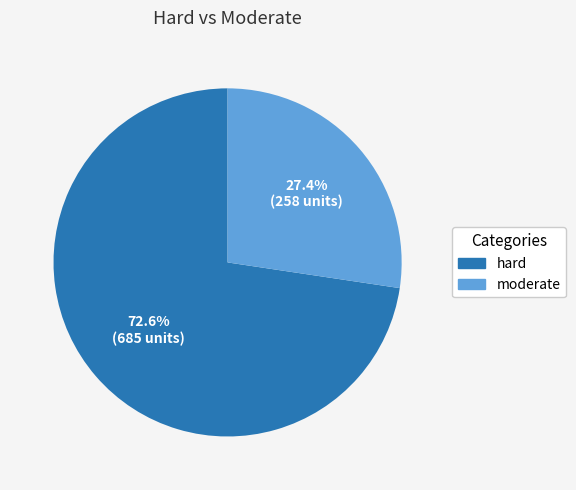

To the nearest percent, what is the difference between the moderate and hard slice percentages?

45%